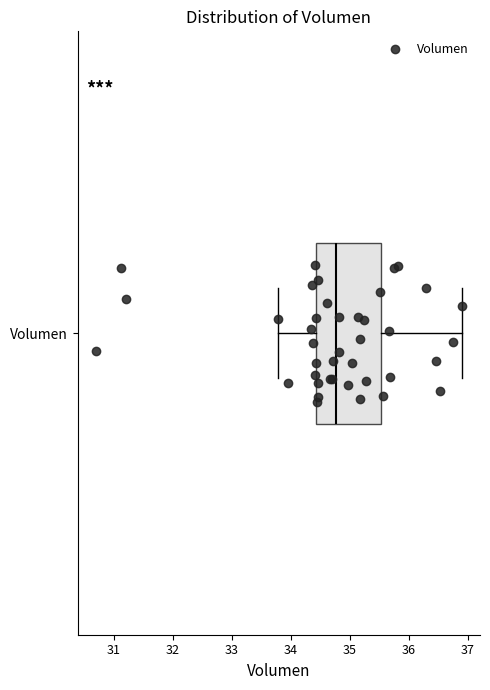

Read this box plot against the x-axis: the position of the median line, the range covered by the box, and the ends of both whiskers. The values are not printed on the chart, so give them approximately, as read against the axis.

median 34.8, box 34.4 to 35.5, whiskers 33.8 to 36.9